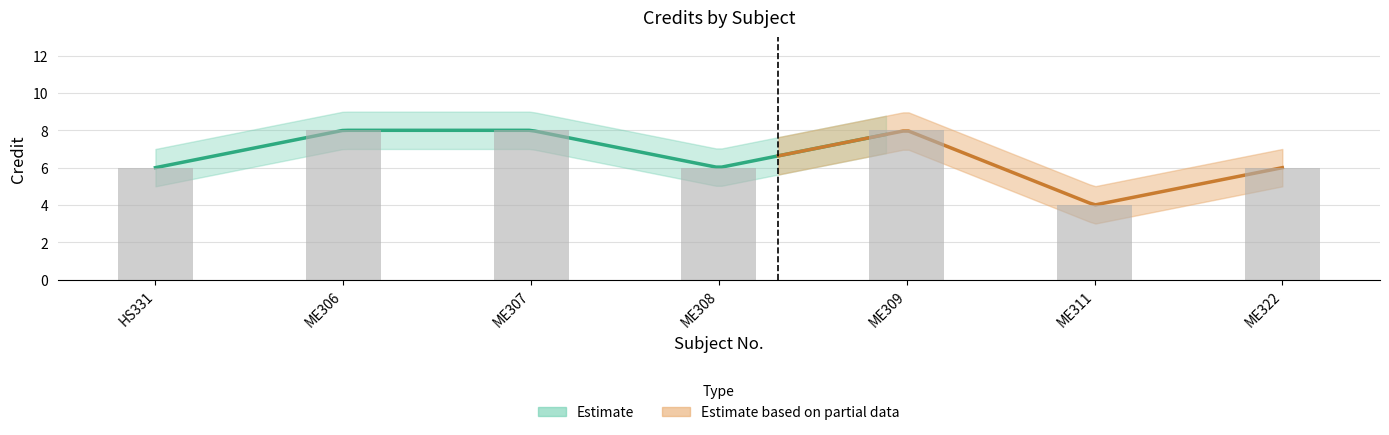

Reading left to right, extract all data points from this chart.

Credit: HS331=6	ME306=8	ME307=8	ME308=6	ME309=8	ME311=4	ME322=6
Credit_upper: HS331=7	ME306=9	ME307=9	ME308=7	ME309=9	ME311=5	ME322=7
Credit_lower: HS331=5	ME306=7	ME307=7	ME308=5	ME309=7	ME311=3	ME322=5